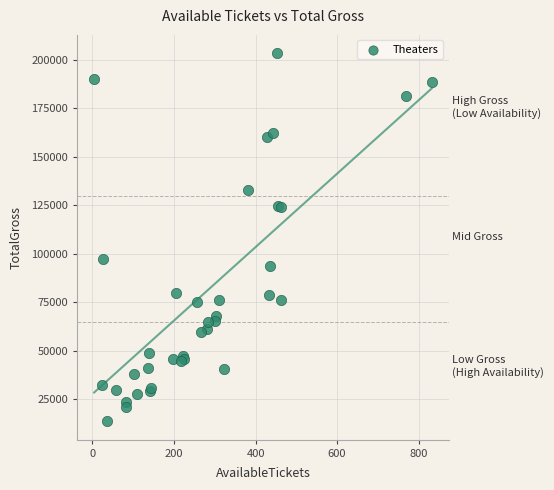

What Y value in the scatter plot is closest to 108545?

97200